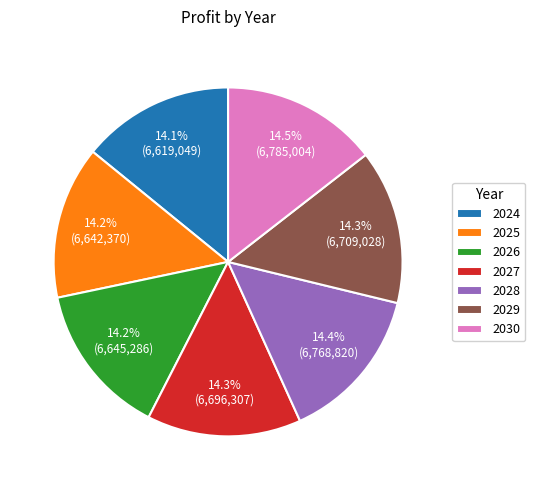

Approximately how many times larger is the value at 2027 compared to 2024?

1.0